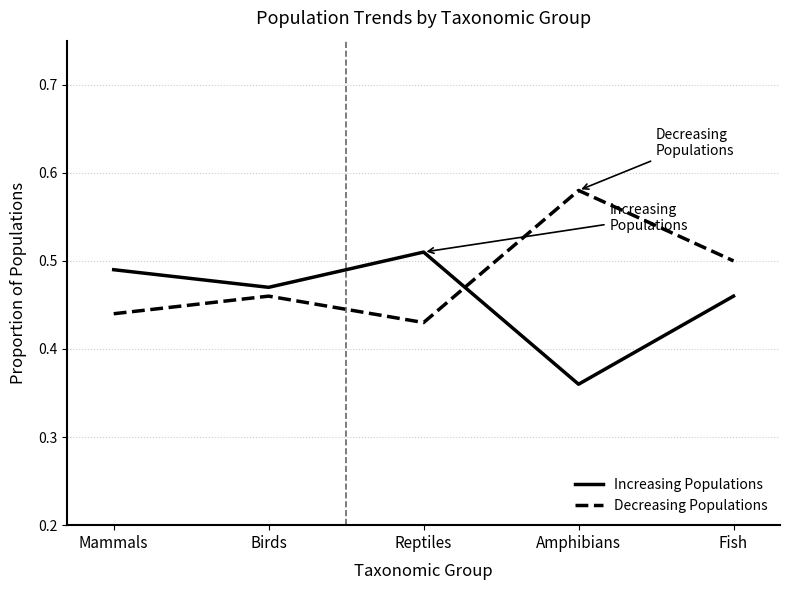

True or false: Decreasing Populations has more than 2 points higher than both neighbors.

False